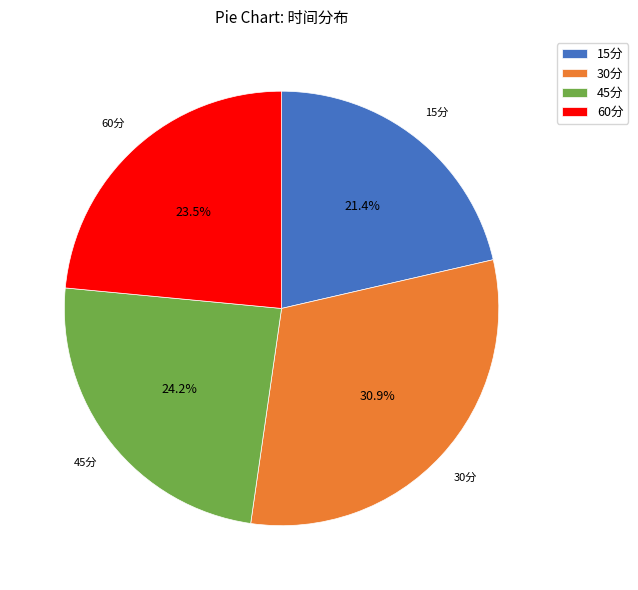

Is it true that 30分 is 40% of the pie?

False